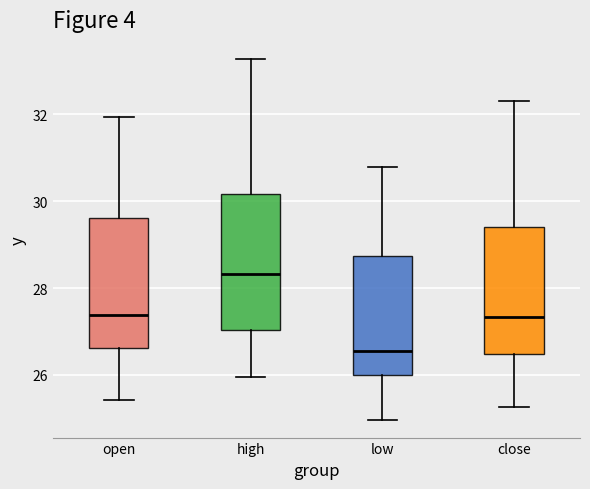

Reading left to right, read every box against the y-axis: the position of its median line, the range the box covers, and the ends of its whiskers. The values are not printed on the chart, so give them approximately, as read against the axis.

open: median 27.4, box 26.6 to 29.6, whiskers 25.4 to 32.0
high: median 28.4, box 27.0 to 30.2, whiskers 26.0 to 33.2
low: median 26.6, box 26.0 to 28.8, whiskers 25.0 to 30.8
close: median 27.4, box 26.4 to 29.4, whiskers 25.2 to 32.4